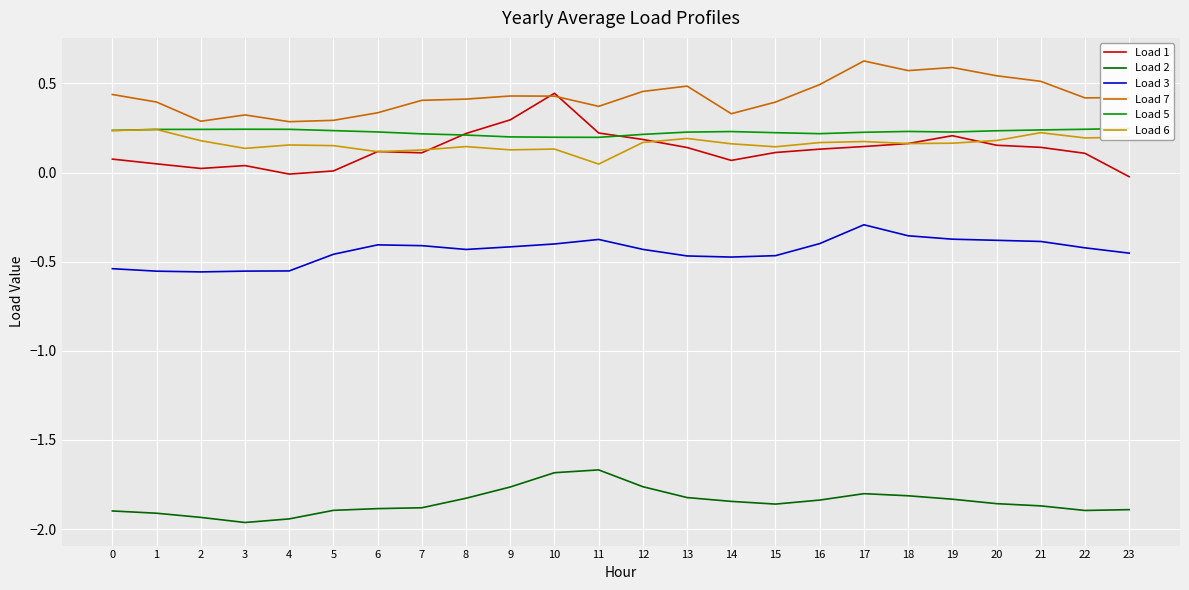

What is the maximum value for Load 5?

0.2